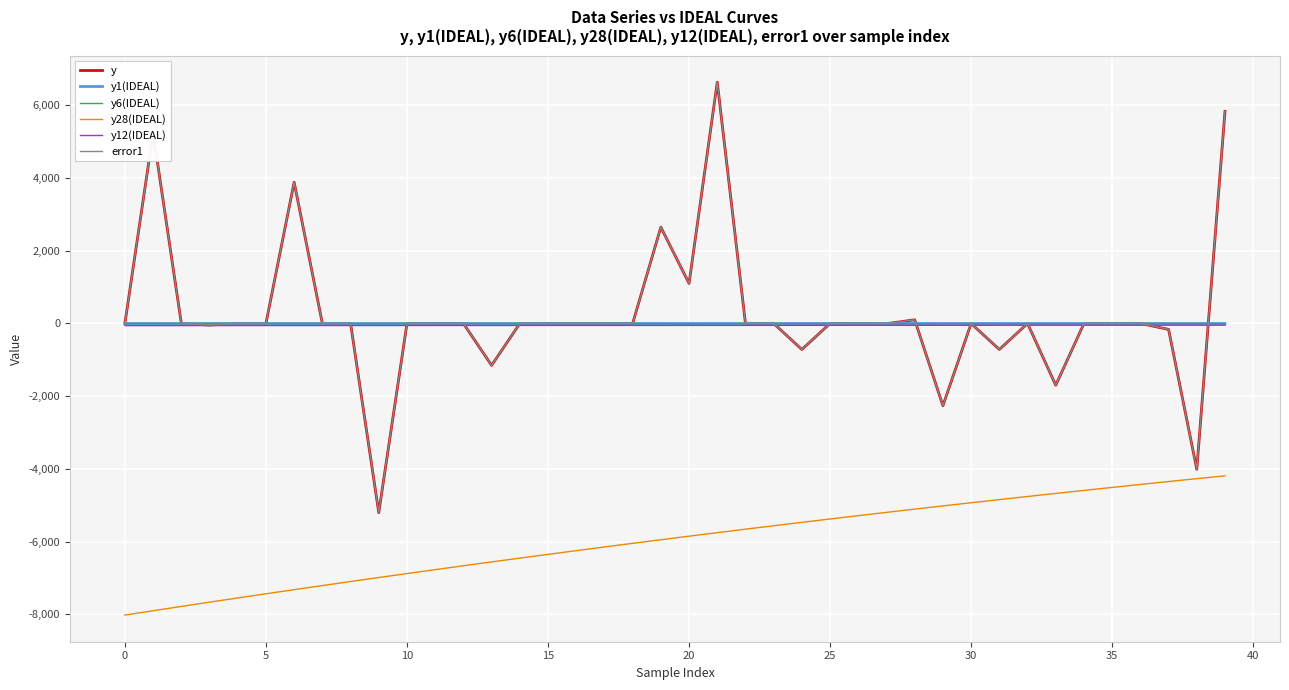

True or false: error1 has more than 2 interior local peaks.

True